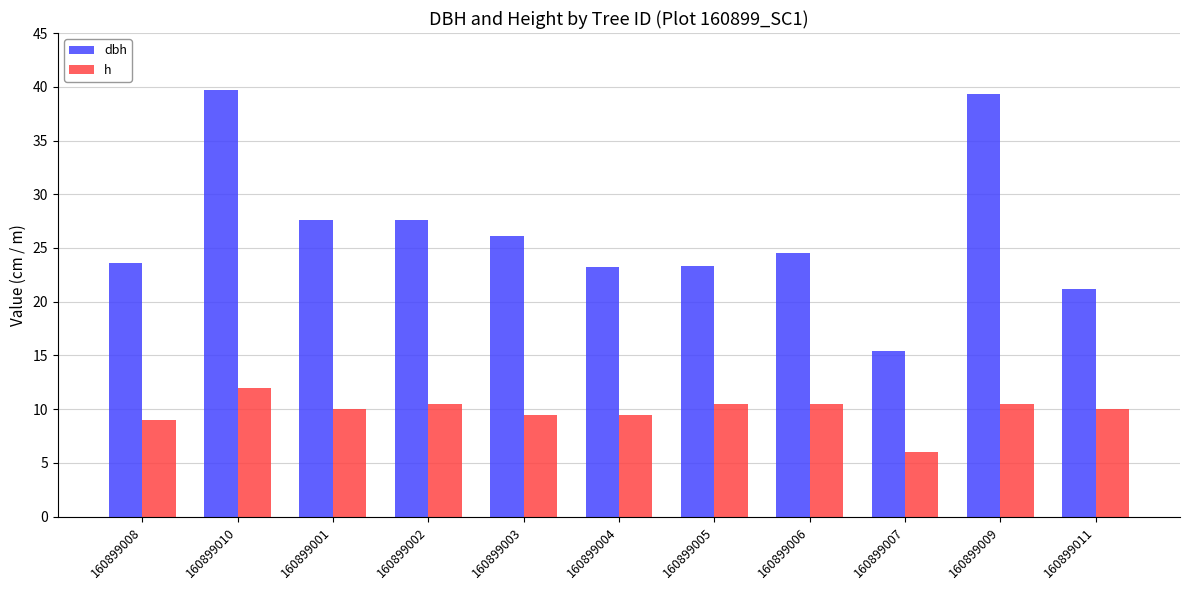

At which category is the sum across all series the highest?

160899010